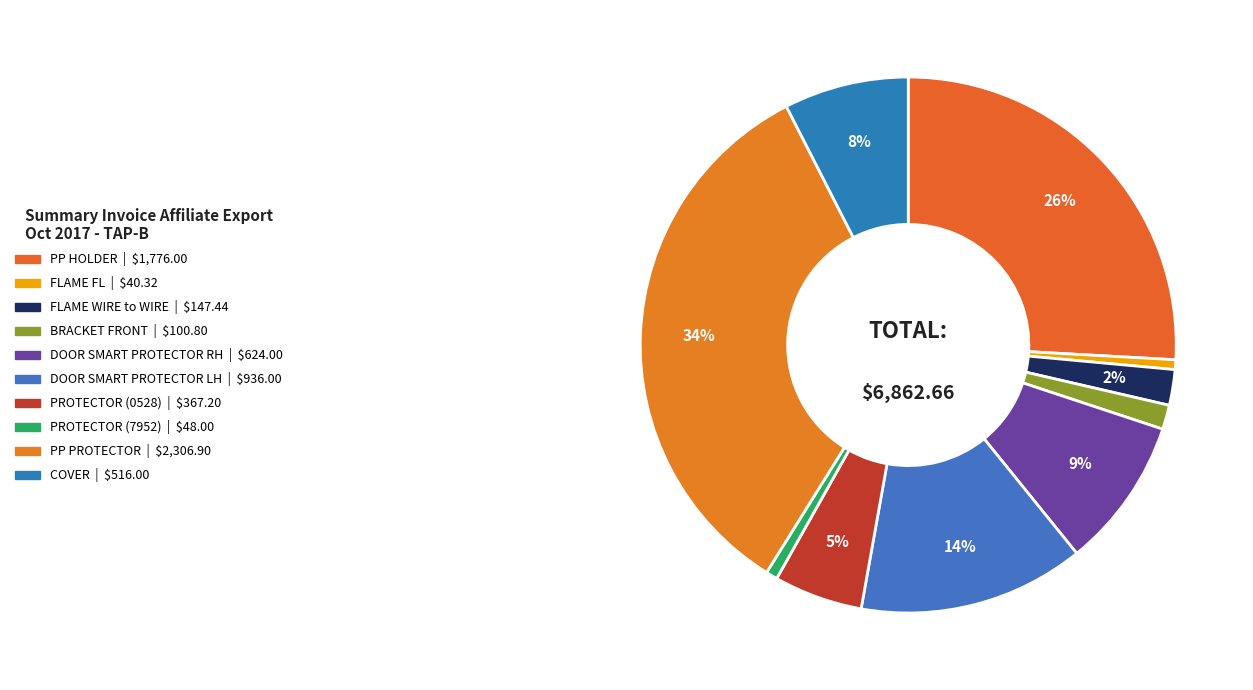

To the nearest percent, what is the difference between the largest and smallest slice percentages?

33%